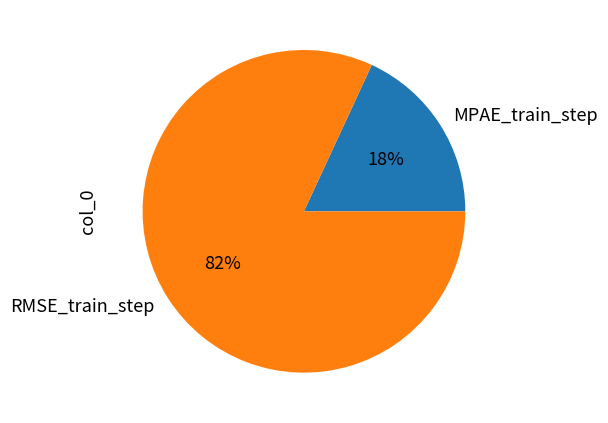

Which has a higher value, RMSE_train_step or MPAE_train_step?

RMSE_train_step